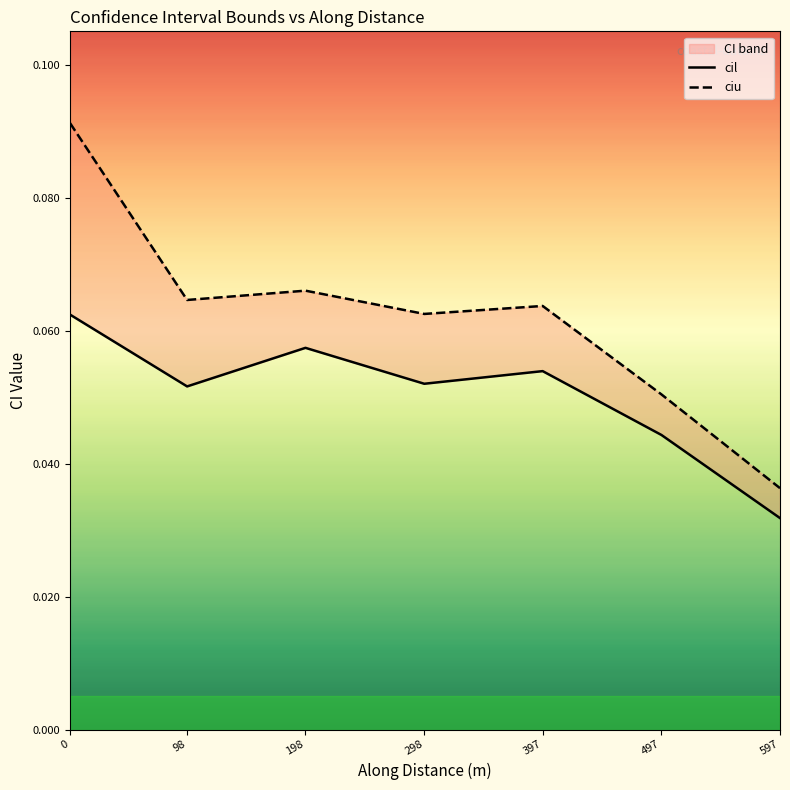

True or false: ciu has more than 0 points higher than both neighbors.

True